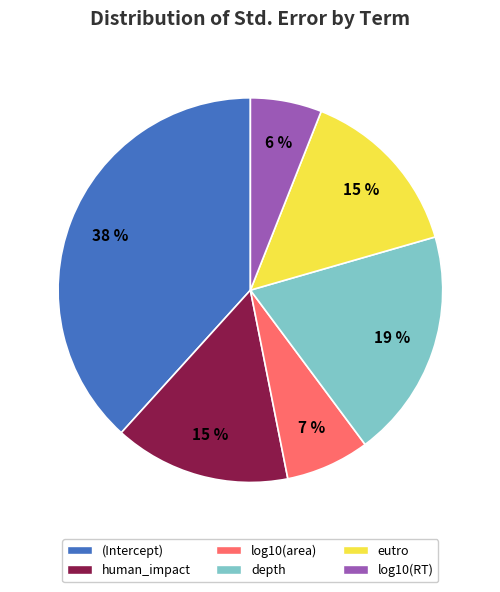

Which category has the smallest portion of the pie?

log10(RT)